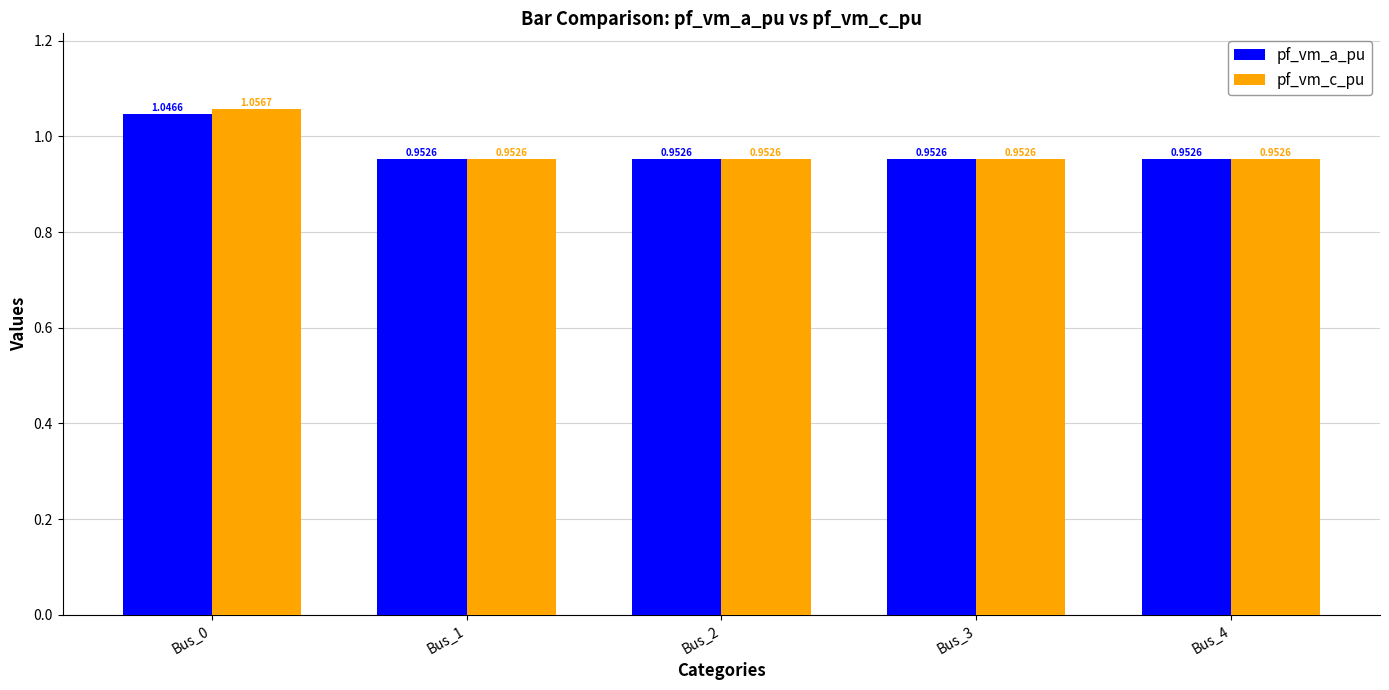

Is the value of pf_vm_a_pu at Bus_0 greater than the value of pf_vm_c_pu at Bus_4?

Yes